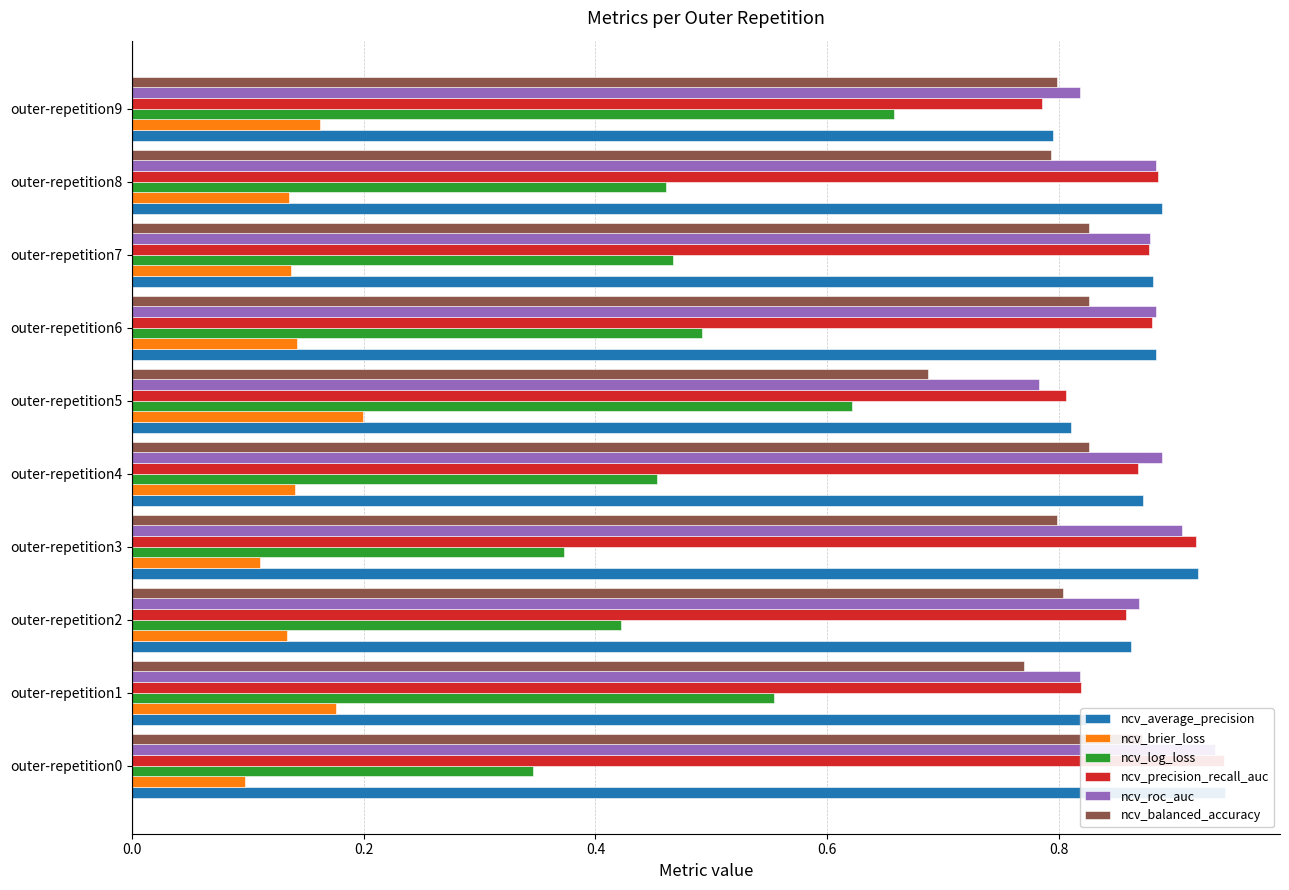

Which category has the lowest value in the ncv_average_precision series?

outer-repetition9